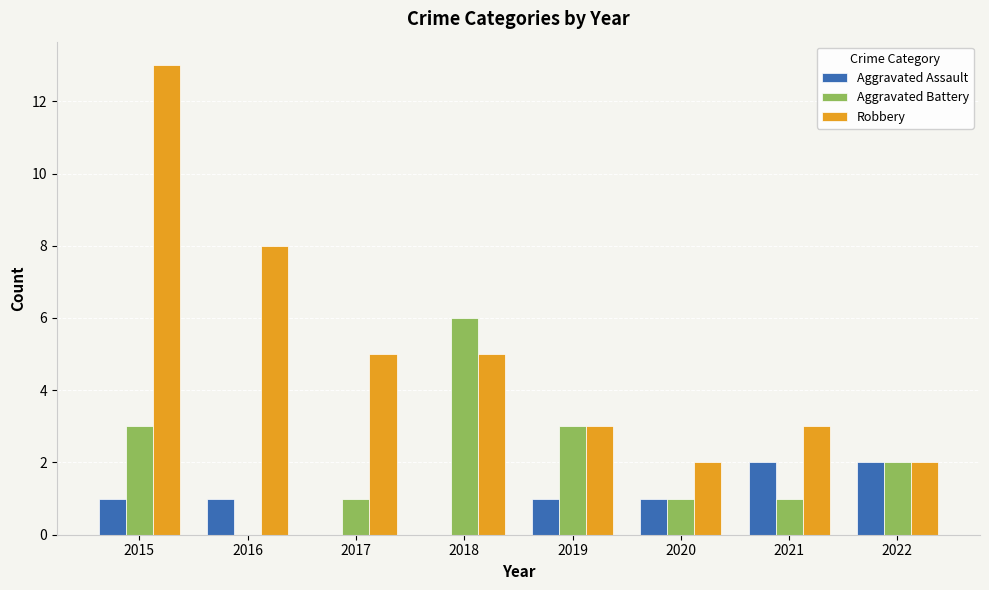

True or false: Robbery has a value of 2 at 2022.

True